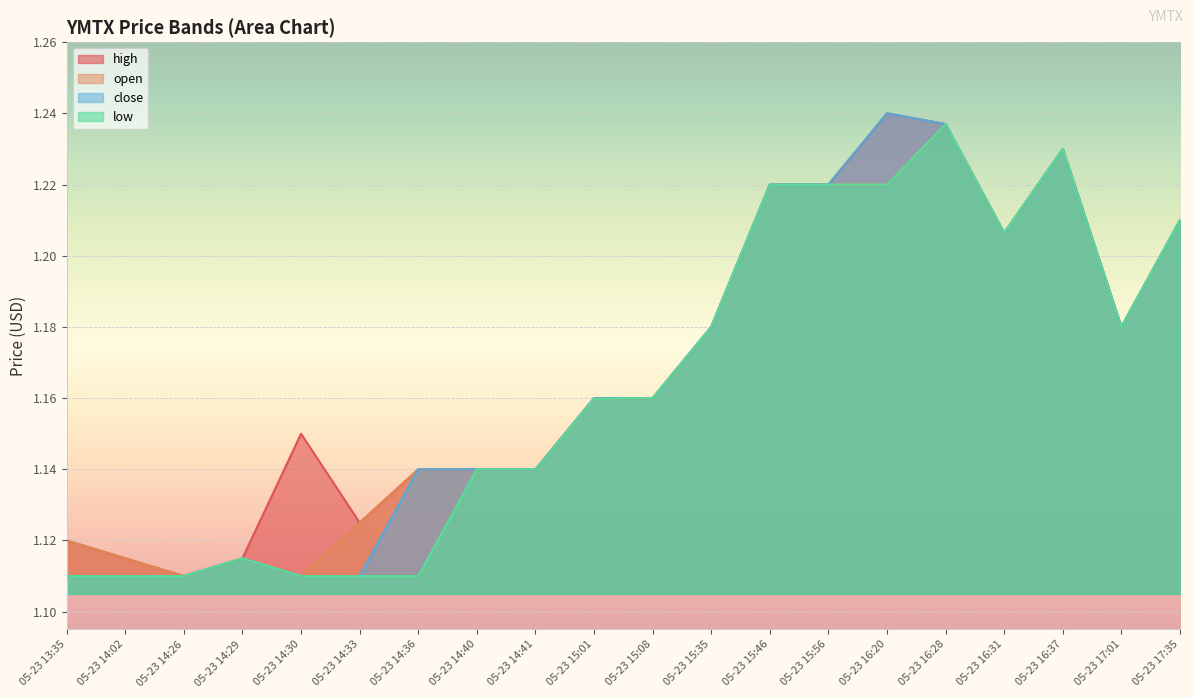

What is the label of the 9th point from the right?

05-23 15:35